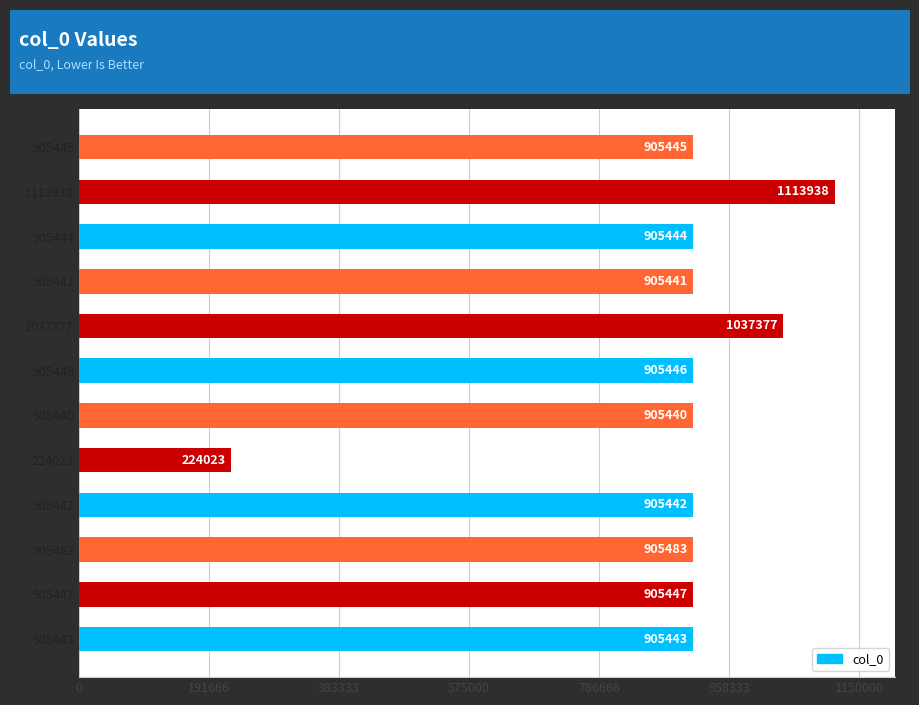

List the labels in order of value, largest first.

1113938, 1037377, 905483, 905447, 905446, 905445, 905444, 905443, 905442, 905441, 905440, 224023